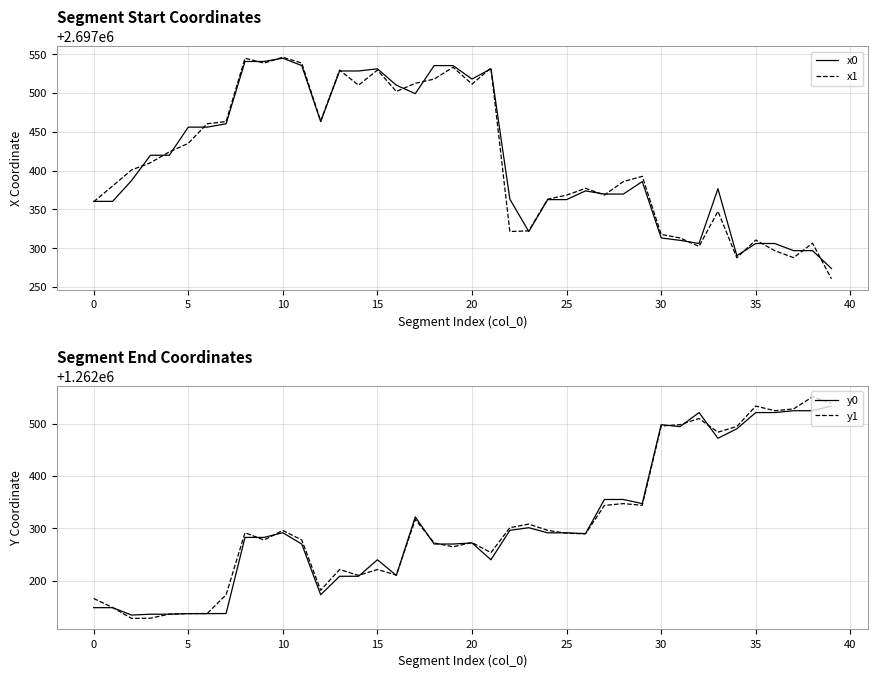

How many values in the x0 series exceed 2697387?

20